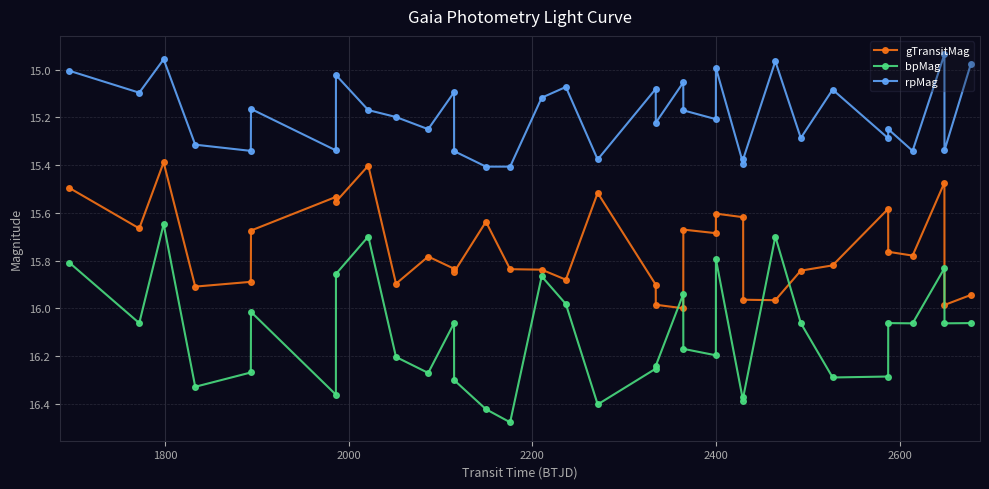

Which series has the largest total across all categories?

bpMag